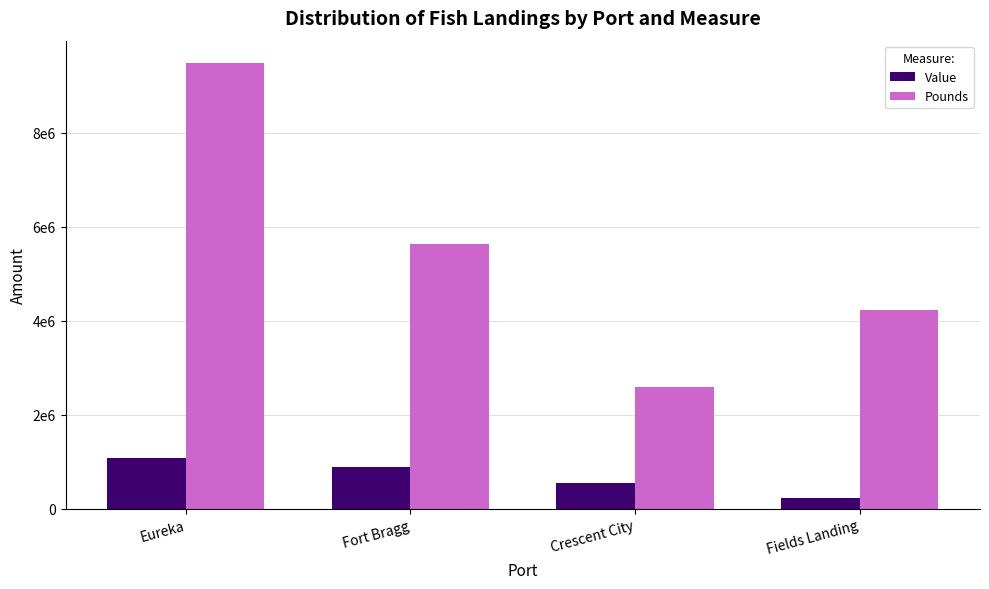

Read the Pounds value at Eureka, to the nearest 10.

9479240